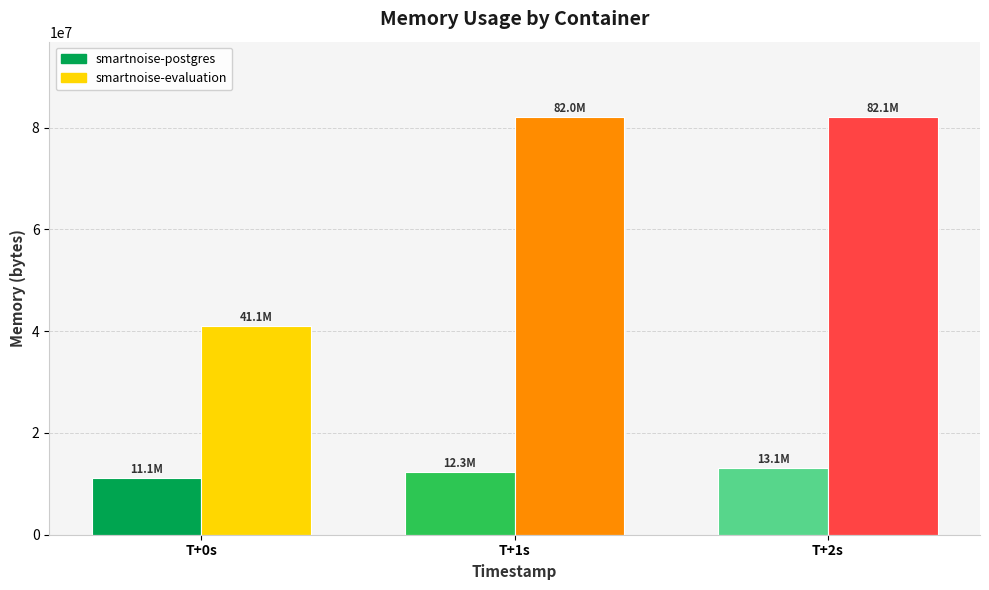

How many bars are there in each group?

2